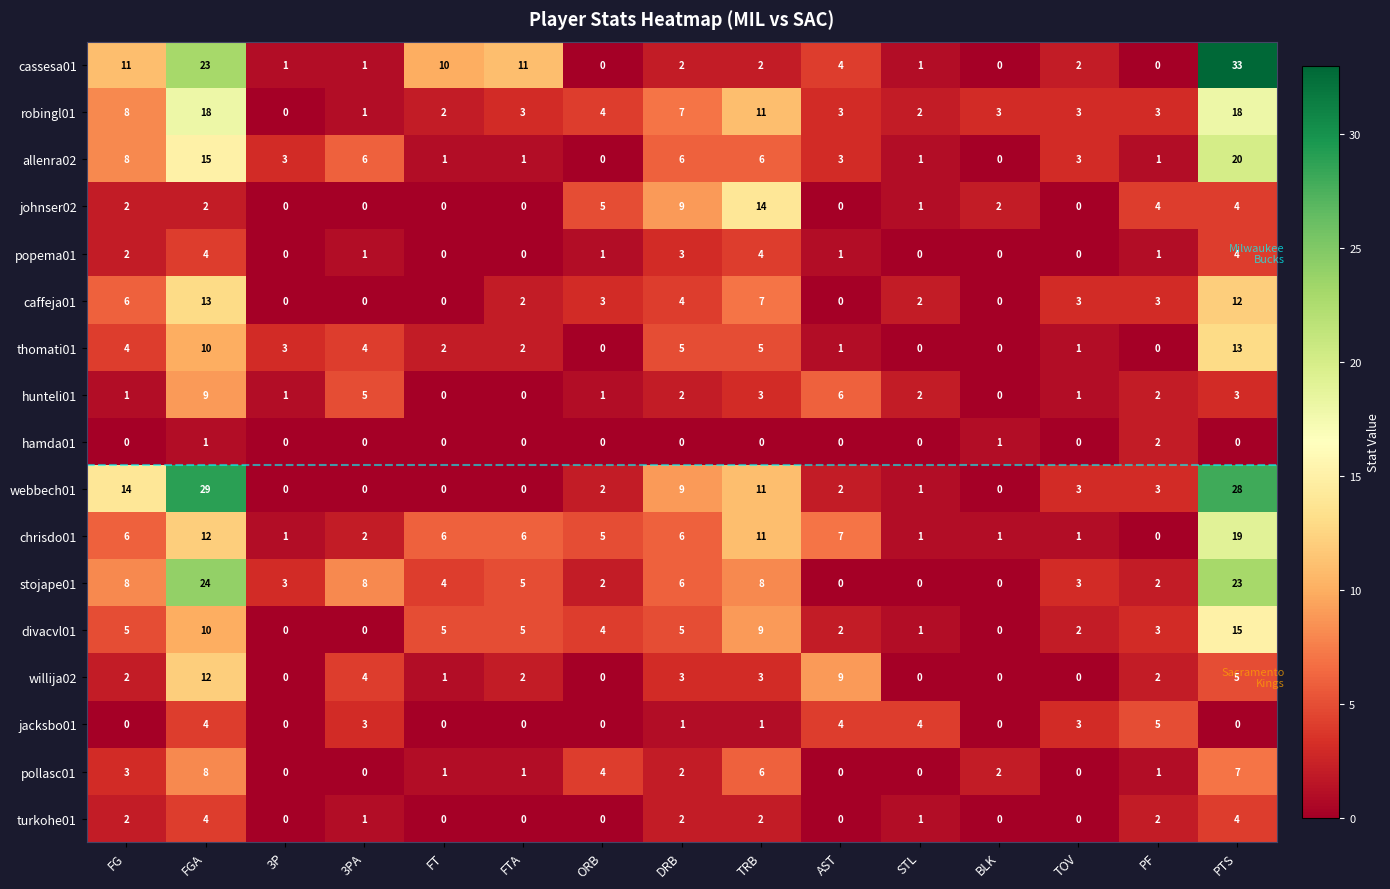

What is the spread (max minus min) of values at STL?

4